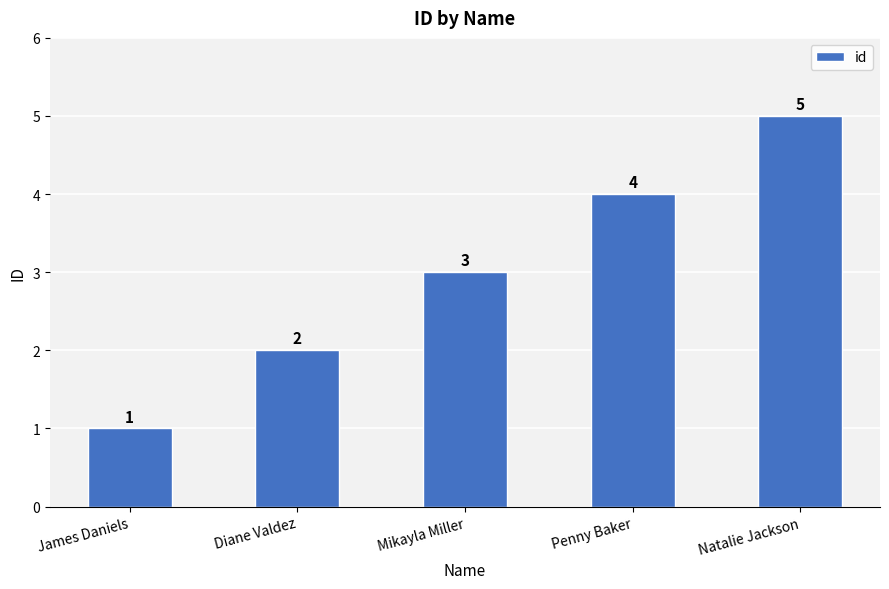

List the labels in order of value, largest first.

Natalie Jackson, Penny Baker, Mikayla Miller, Diane Valdez, James Daniels